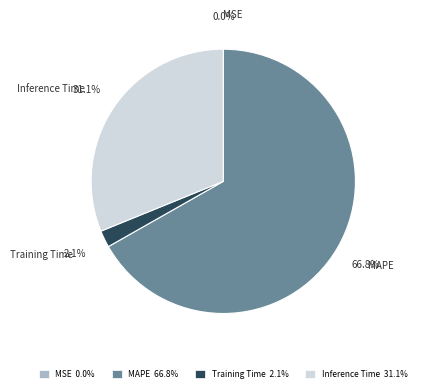

Which has a higher value, MAPE or Inference Time?

MAPE